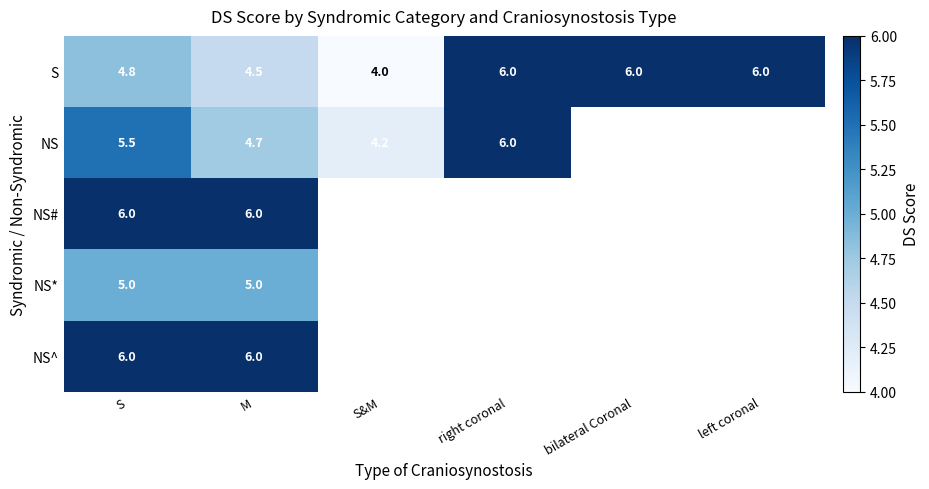

Where is S nearest to the value 5?

S